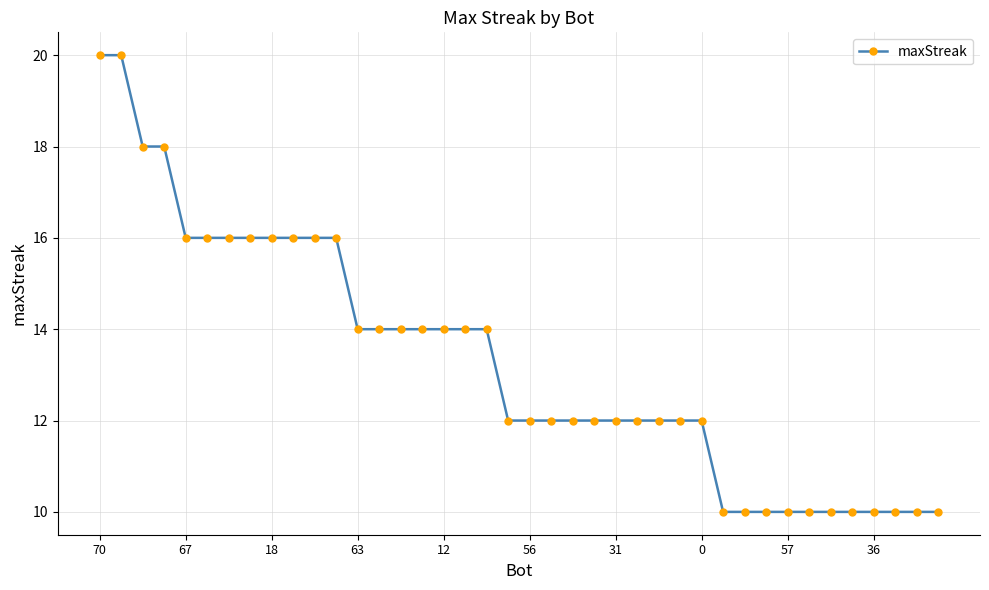

What is the maximum value shown in the chart?

20